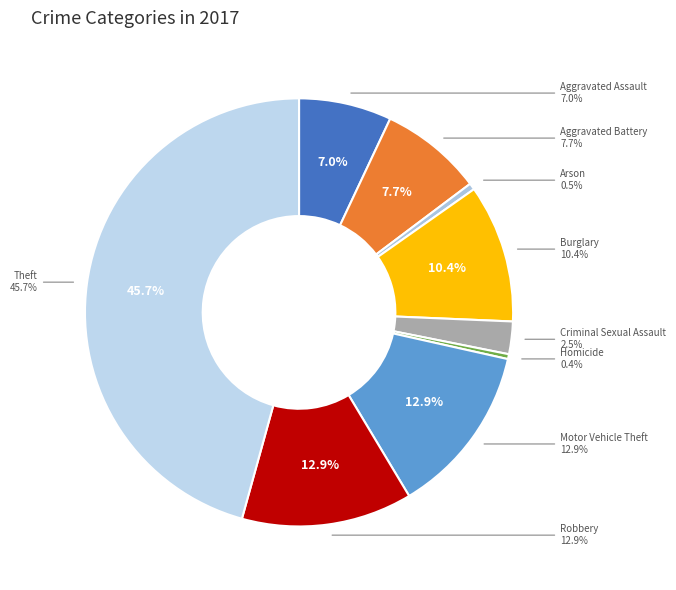

How many slices are in this pie chart?

9